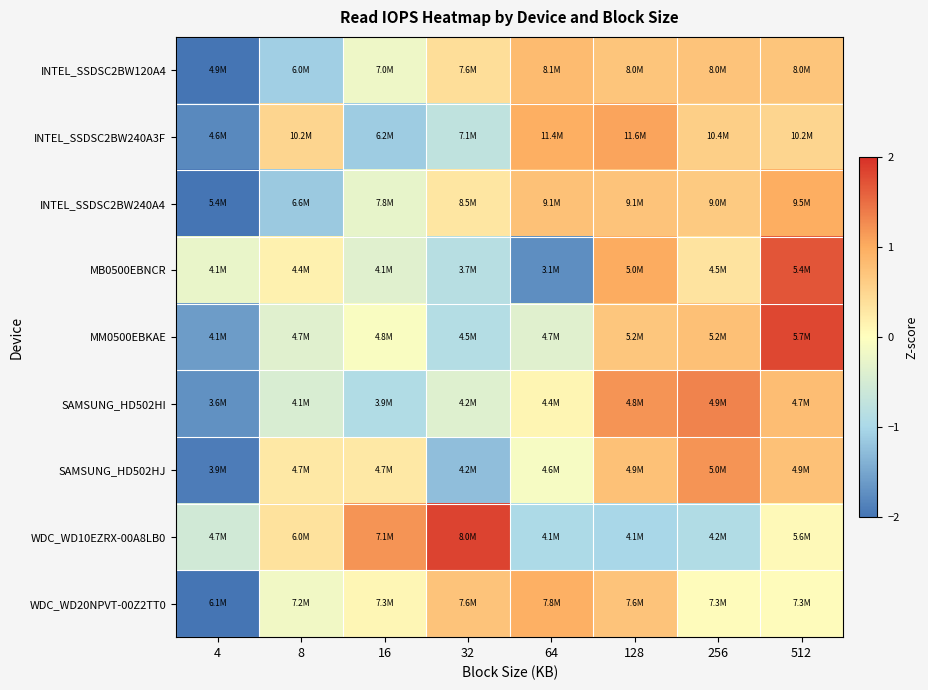

At 4, list the series in order from smallest to largest.

WDC_WD20NPVT-00Z2TT0, INTEL_SSDSC2BW120A4, INTEL_SSDSC2BW240A4, SAMSUNG_HD502HJ, INTEL_SSDSC2BW240A3F, SAMSUNG_HD502HI, MM0500EBKAE, WDC_WD10EZRX-00A8LB0, MB0500EBNCR